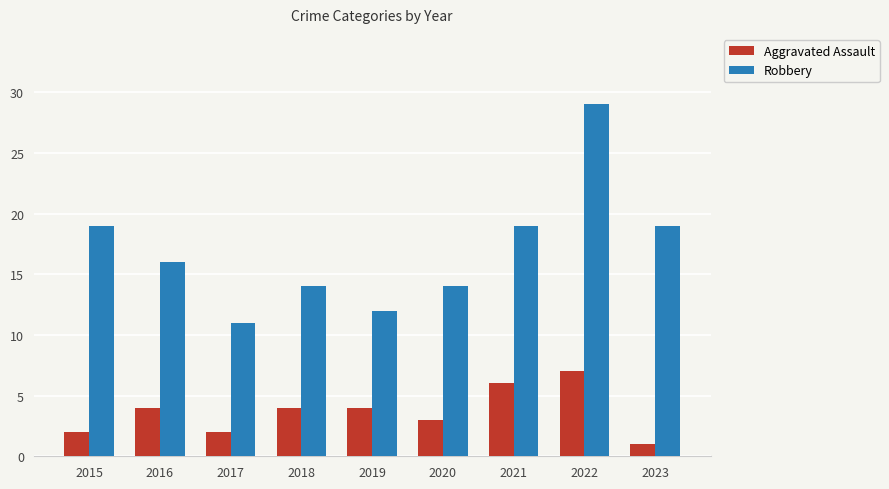

Are the bars grouped side by side (vs. stacked)?

Yes